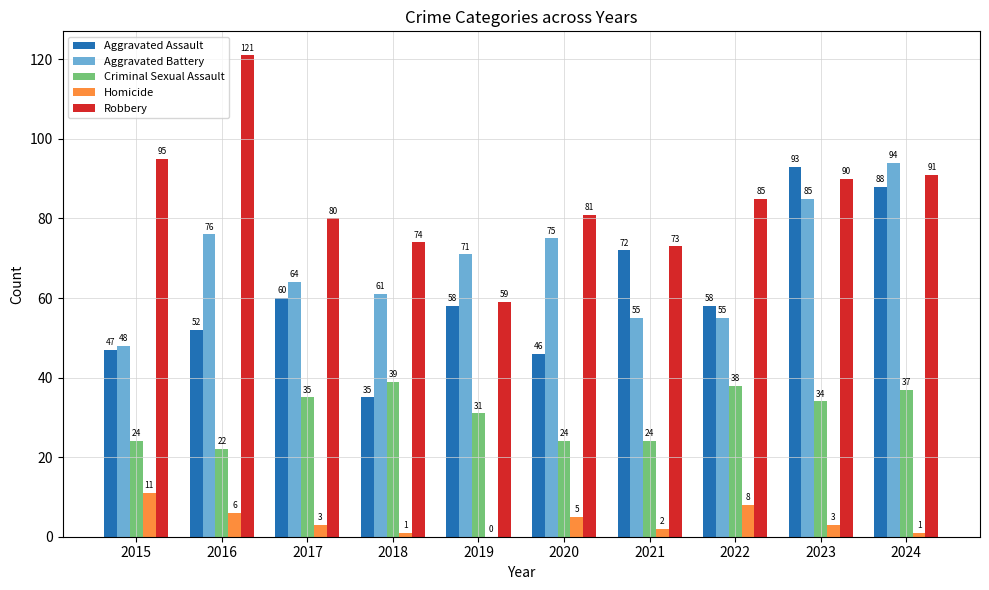

How many groups of bars are there?

10